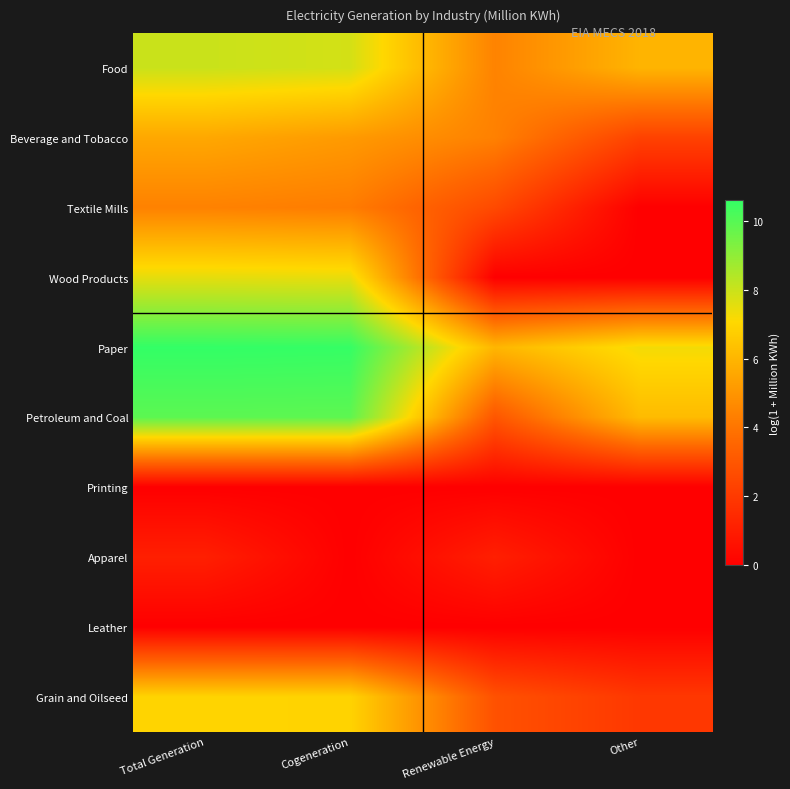

At which category does the chart reach its minimum across all series?

Other